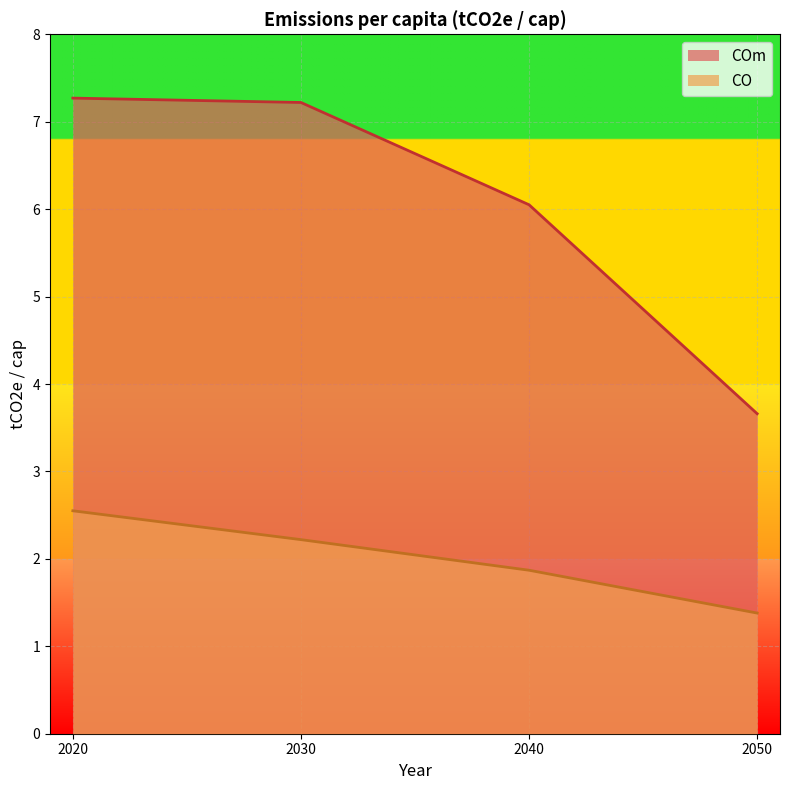

How many values in the COm series are below 7?

2